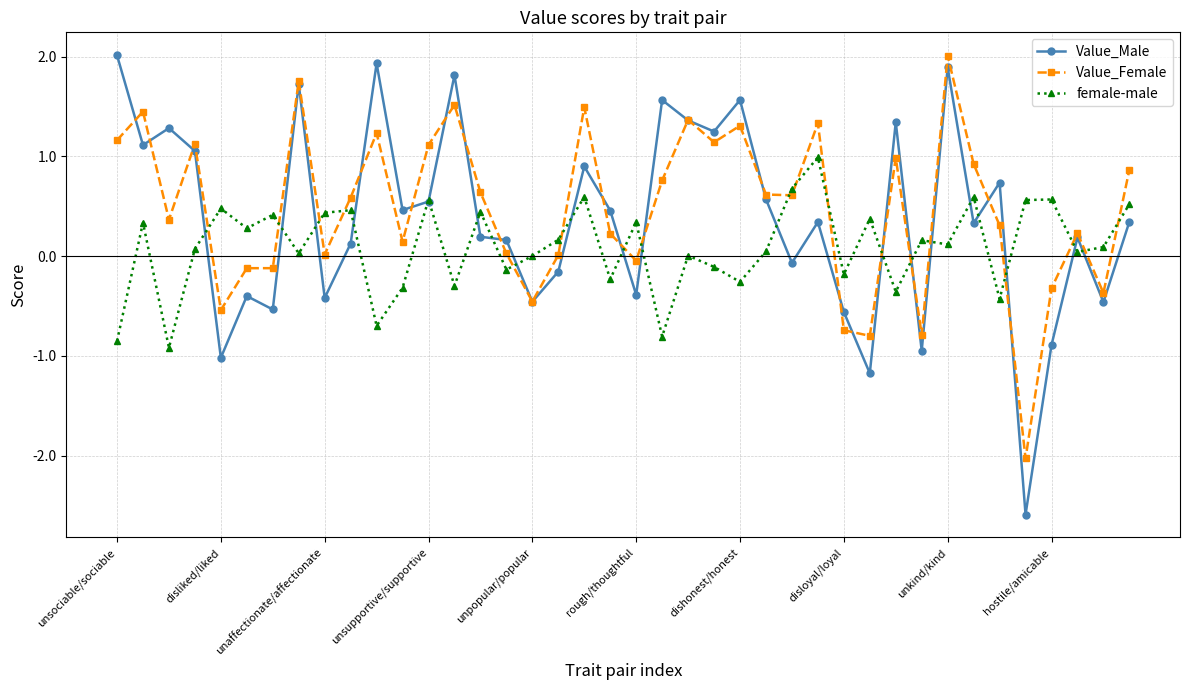

How many times do Value_Male and Value_Female cross each other?

21